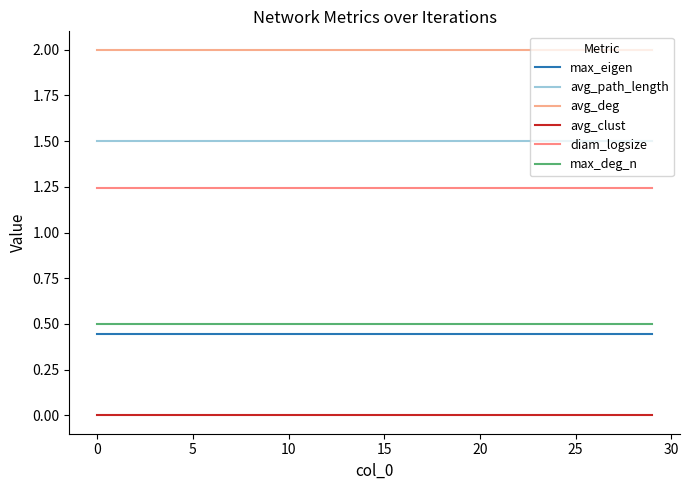

Rank the series by their maximum value, from highest to lowest.

avg_deg, avg_path_length, diam_logsize, max_deg_n, max_eigen, avg_clust